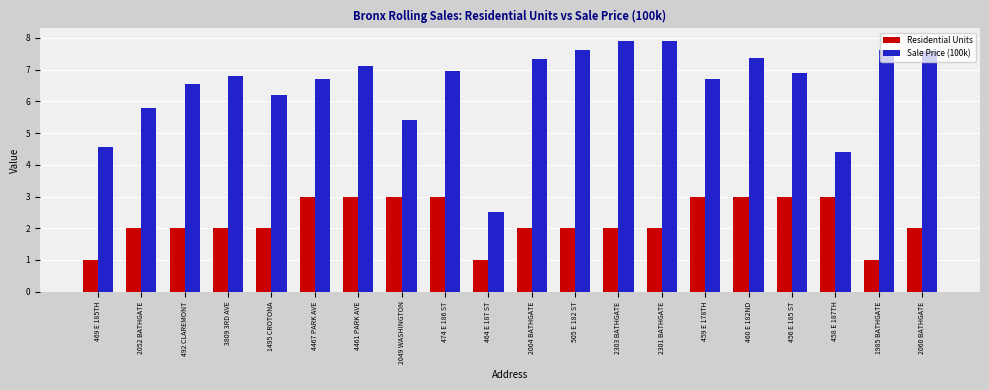

Read the Residential Units value at 1985 BATHGATE.

1.0